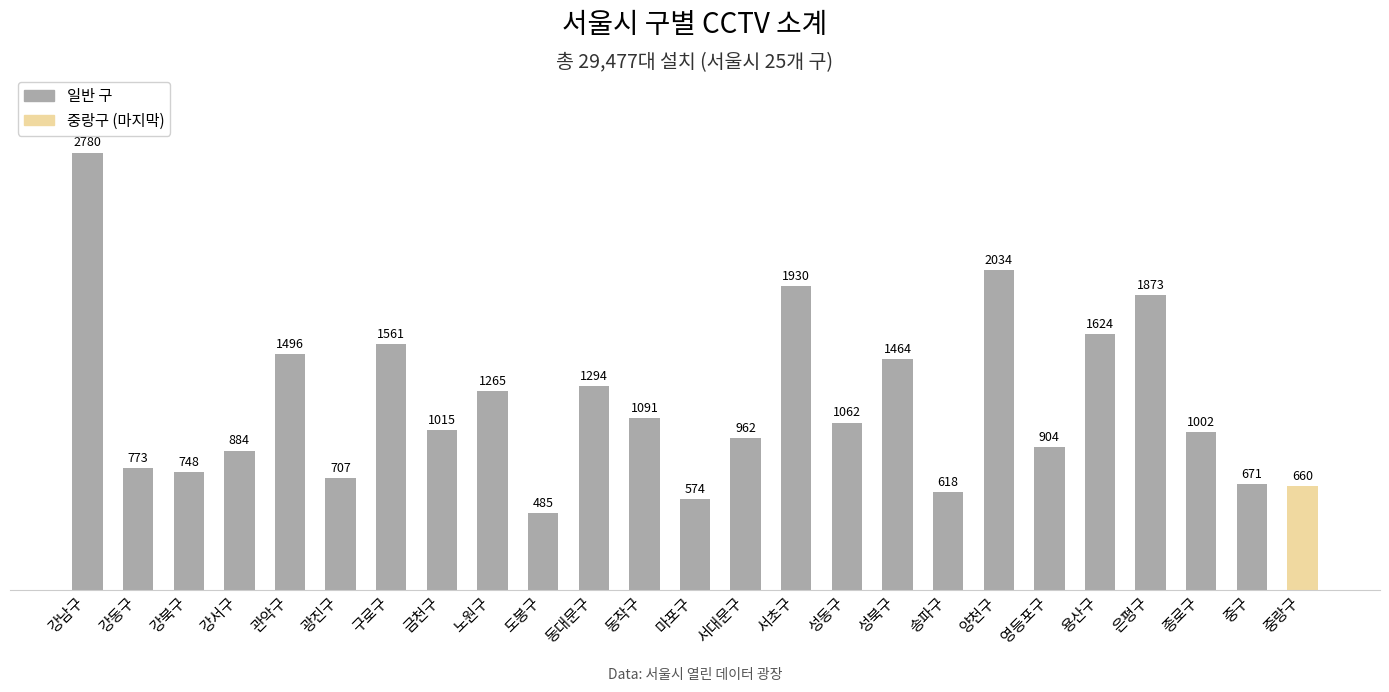

The chart shows a value of 1399 at 영등포구. True or false?

False